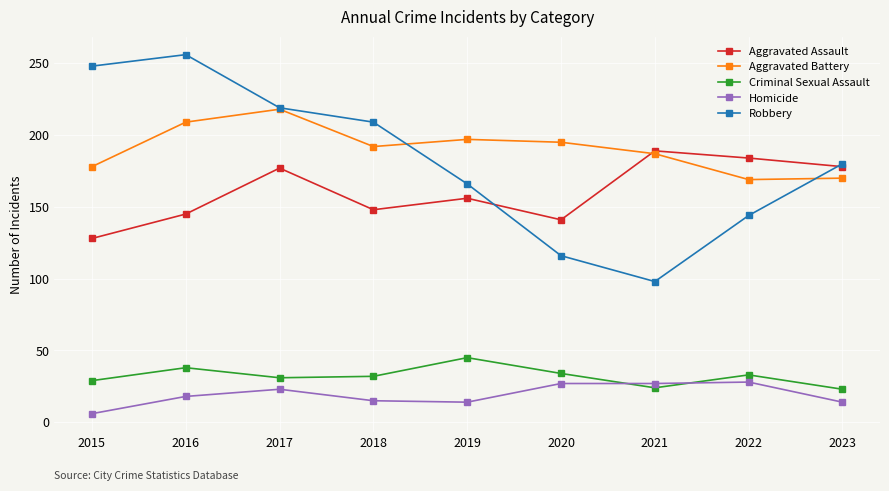

True or false: Criminal Sexual Assault and Aggravated Battery cross at least once.

False